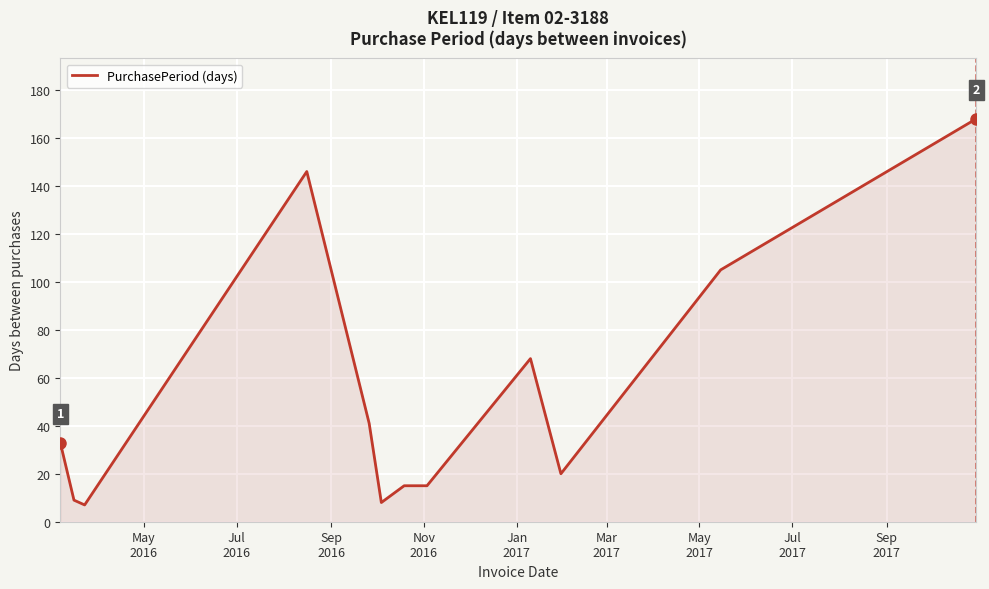

How many lines are shown in the chart?

1